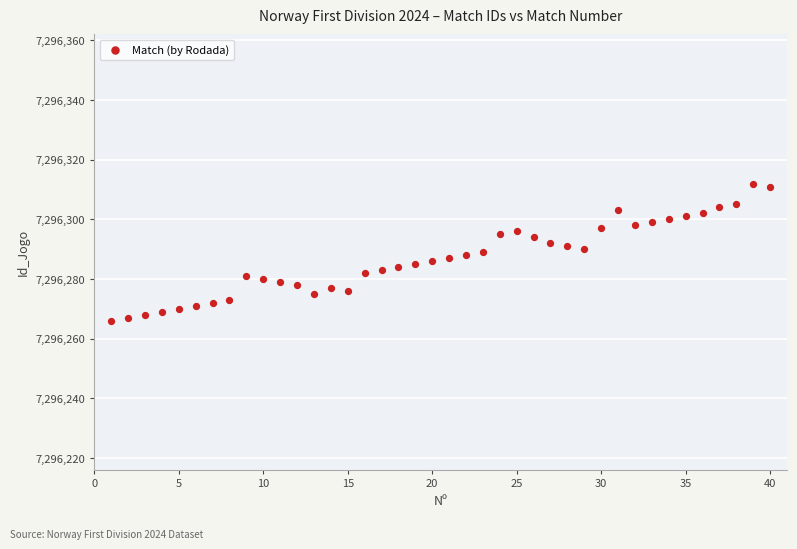

What is the range of X values (max minus min)?

39